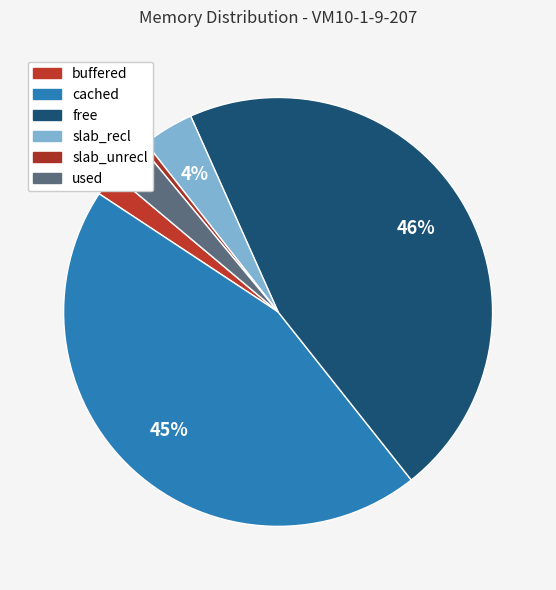

To the nearest percent, what is the difference between the buffered and used slice percentages?

1%